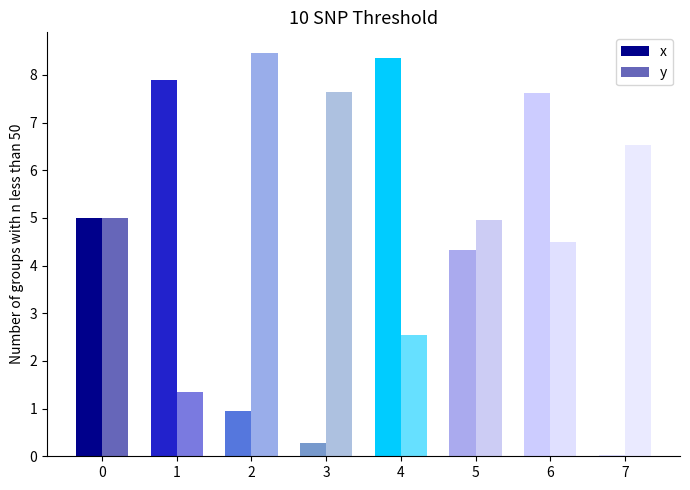

How many distinct data groups are displayed?

2